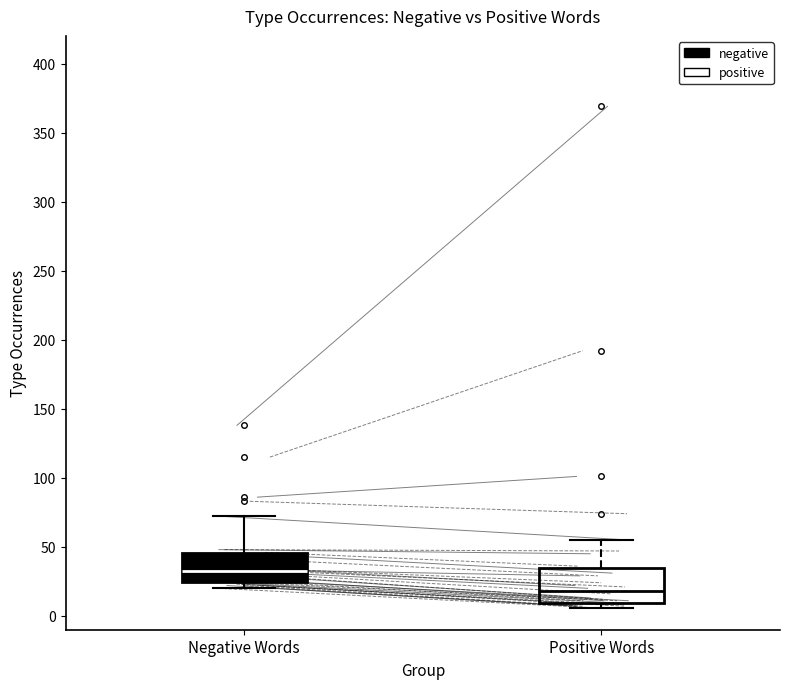

Where is the lower edge of the box for Positive Words on the y-axis? The values are not printed on the chart, so give them approximately, as read against the axis.

10